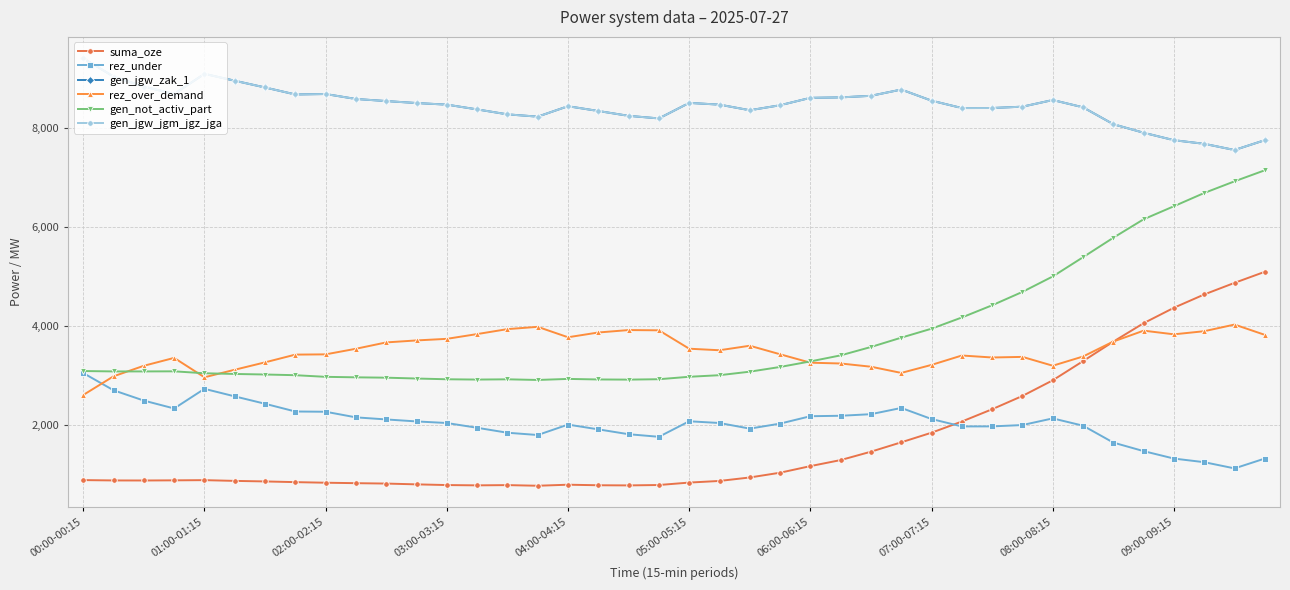

Rank the series by their maximum value, from lowest to highest.

rez_under, rez_over_demand, suma_oze, gen_not_activ_part, gen_jgw_zak_1, gen_jgw_jgm_jgz_jga